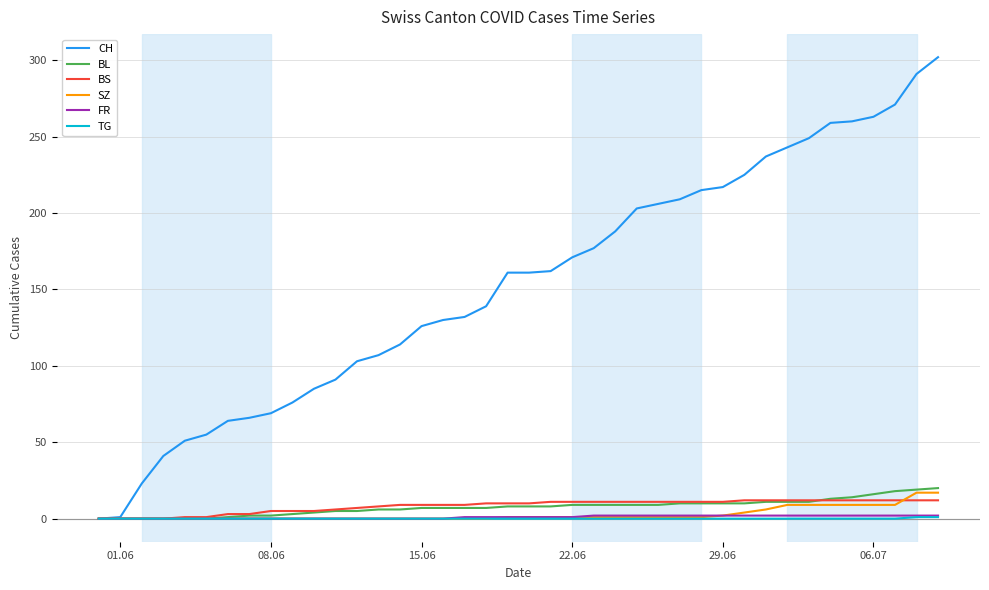

Which series has the largest total across all categories?

CH